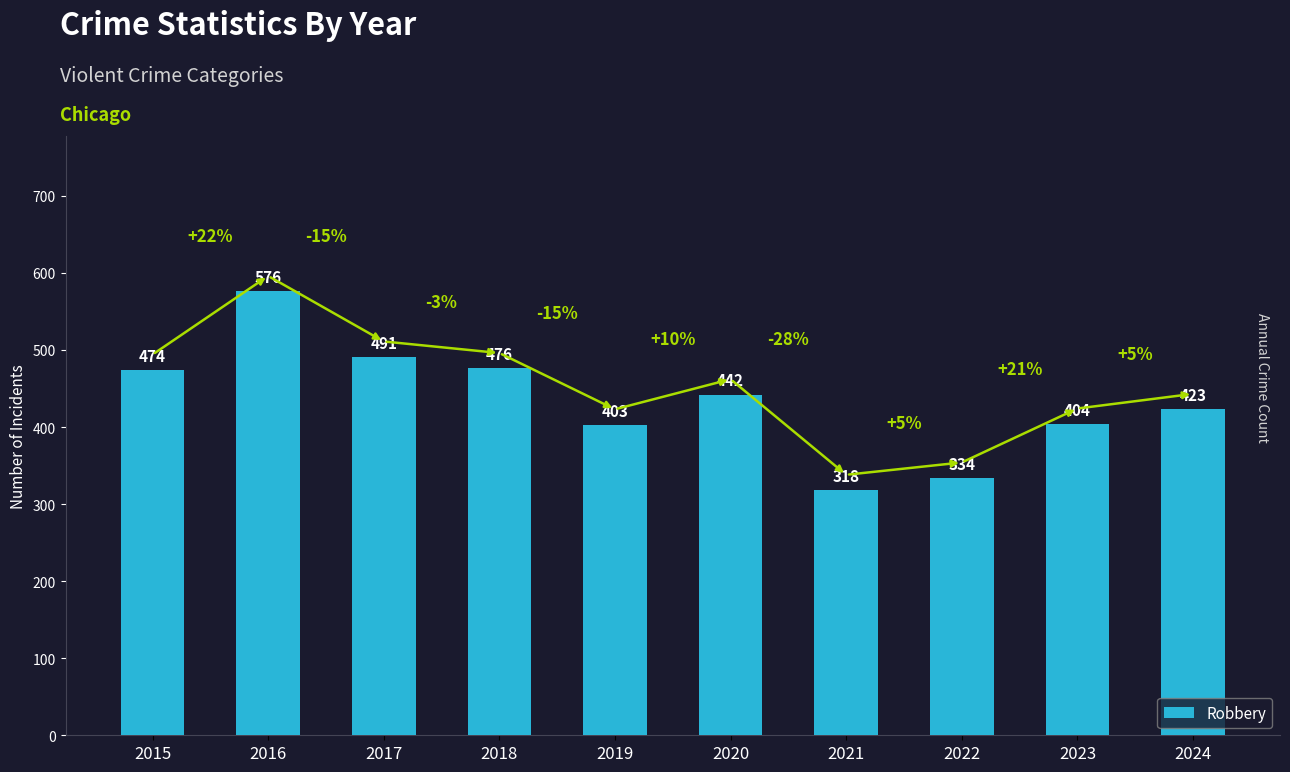

What is the value of the 1st bar from the left?

474